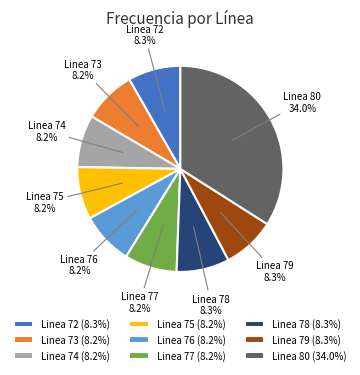

Which category has the biggest portion of the pie?

Linea 80